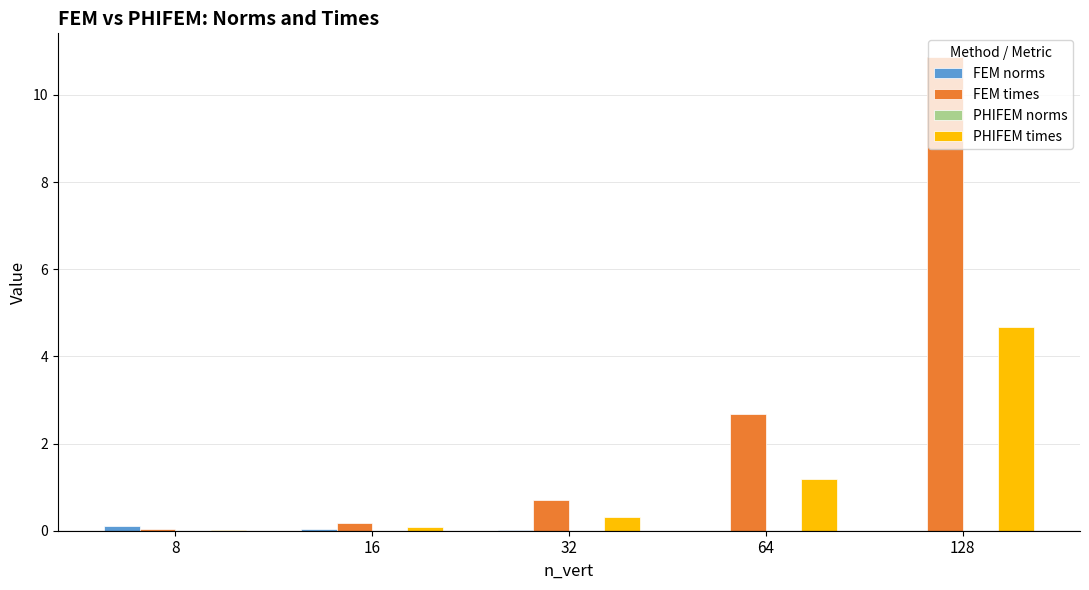

Between 8 and 64, which series saw the biggest shift?

FEM times